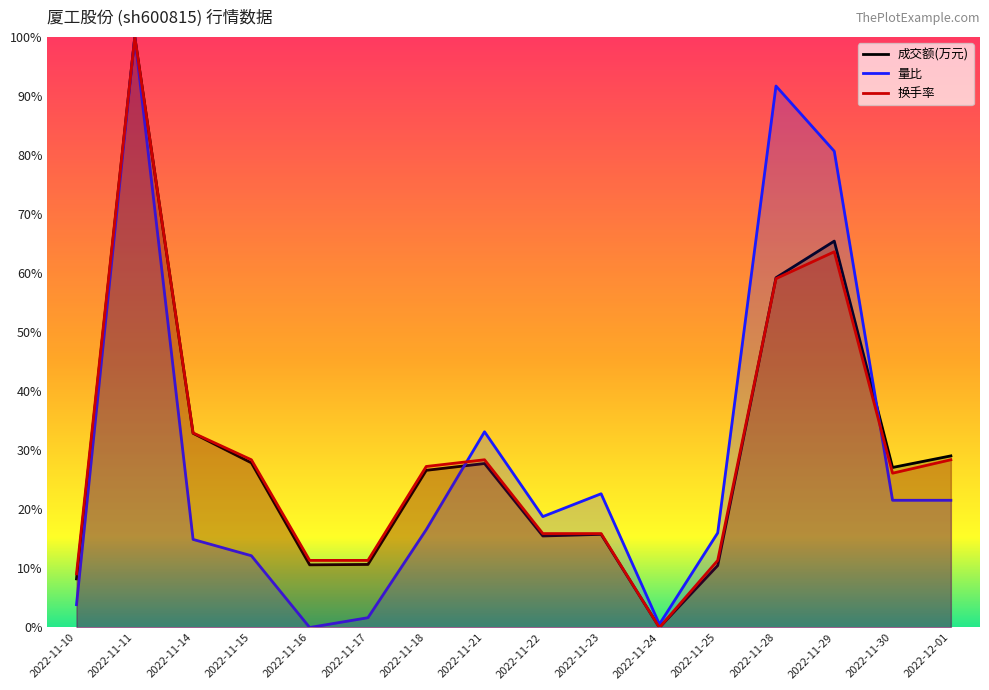

In 成交额(万元), how many points are lower than both neighbors (excluding endpoints)?

4